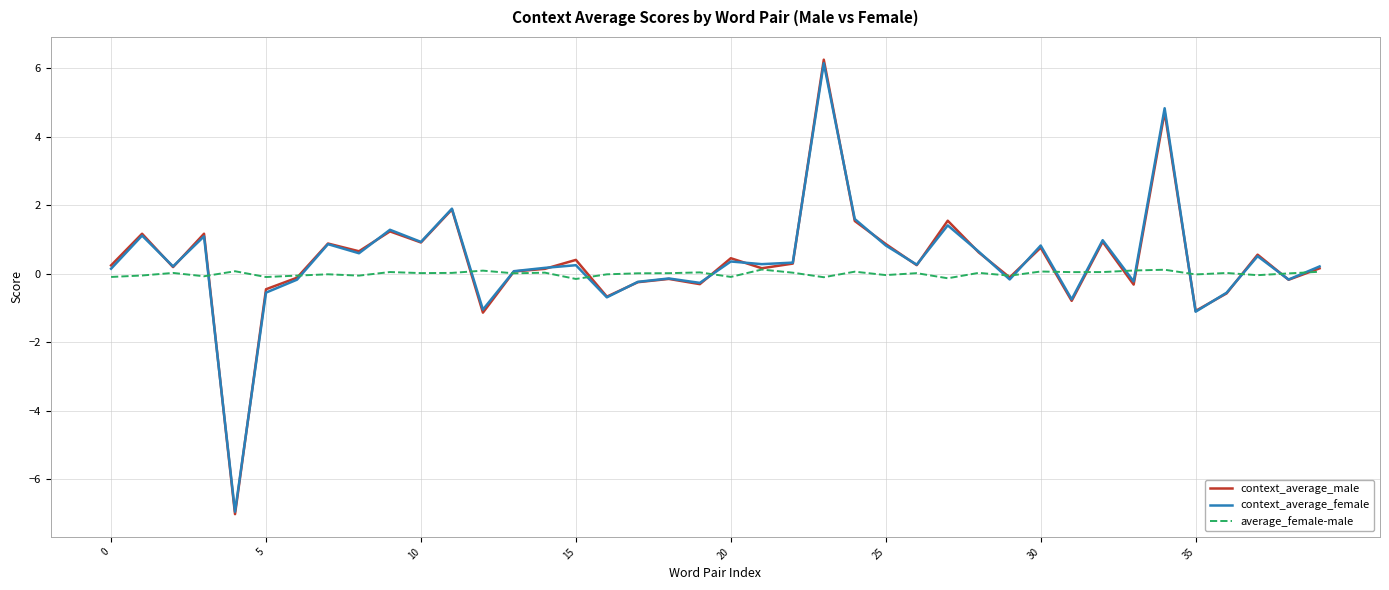

What is the greatest value displayed?

6.2